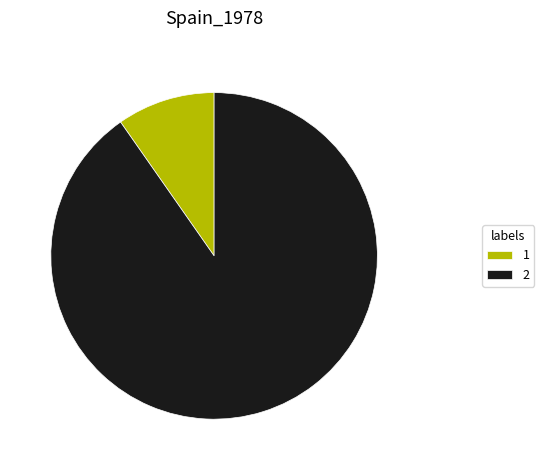

Is it true that 1 is 1% of the pie?

False